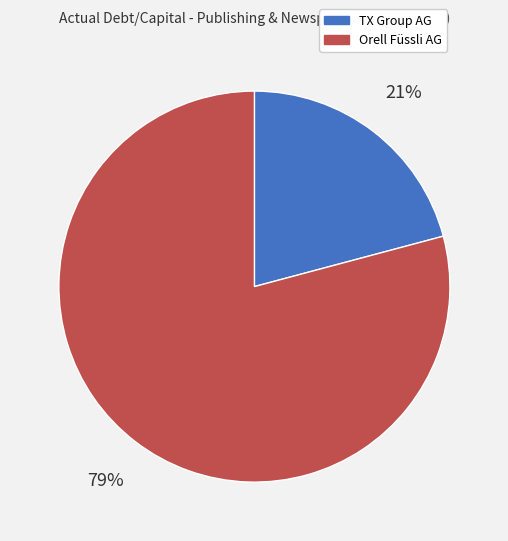

Which slice is the smallest?

TX Group AG